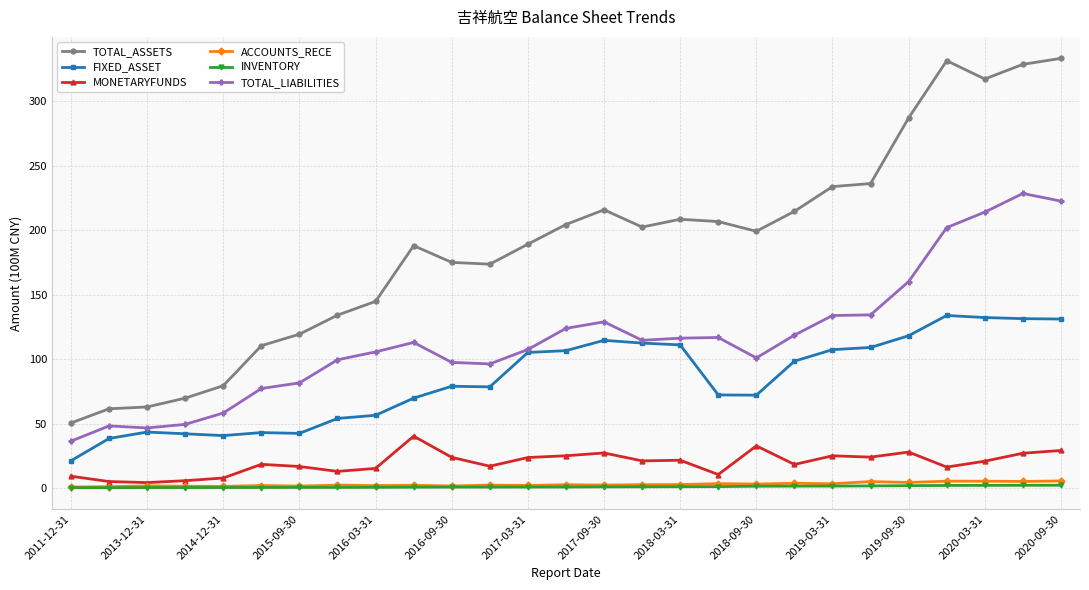

What is the value of the MONETARYFUNDS point at the 12th from the left?

16.9